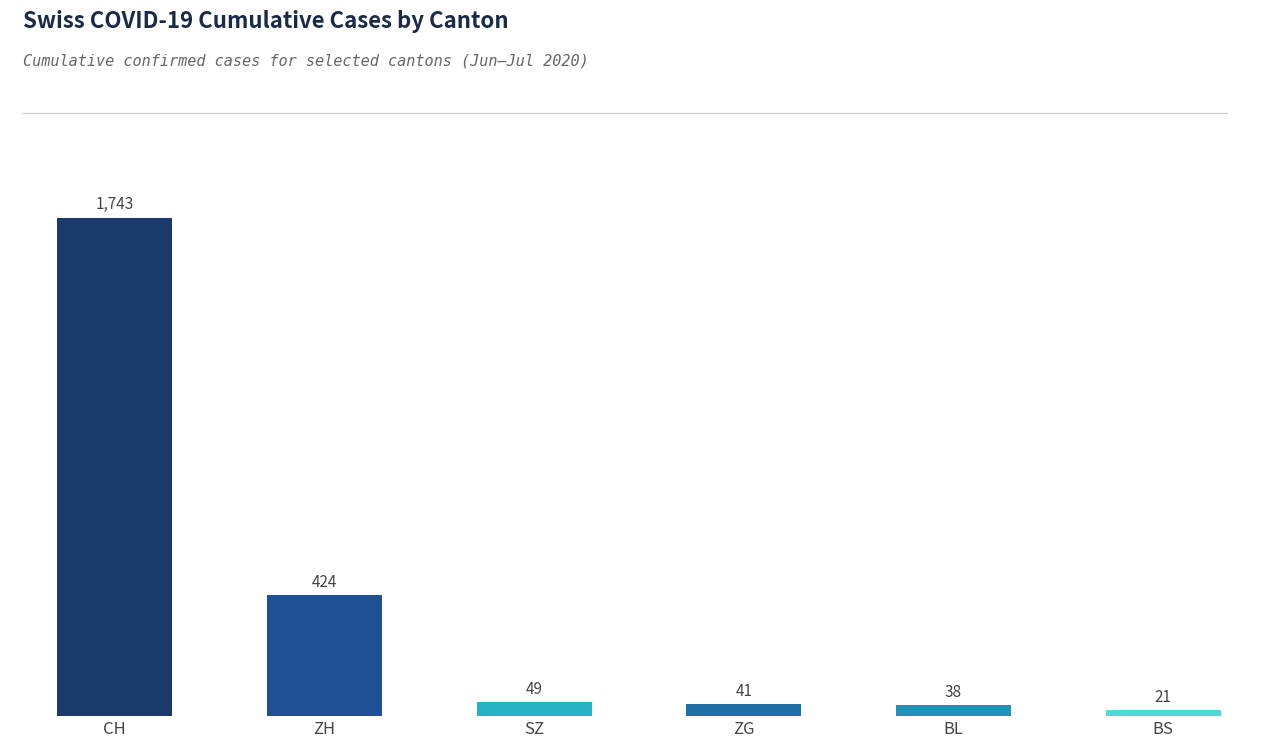

Reading left to right, extract all data points from this chart.

CH=1743	ZH=424	SZ=49	ZG=41	BL=38	BS=21